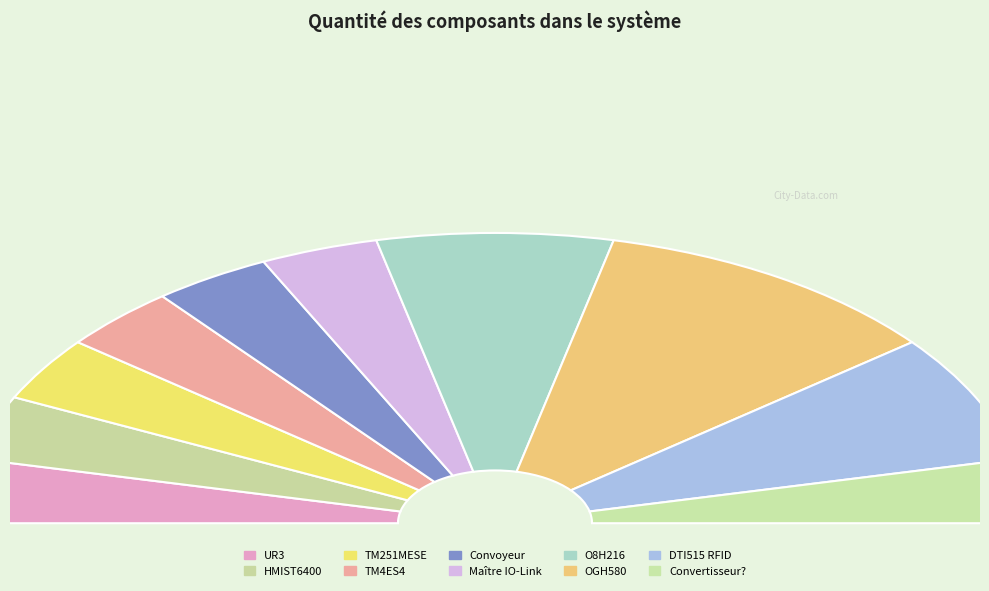

True or false: OGH580 accounts for 21% of the total.

True